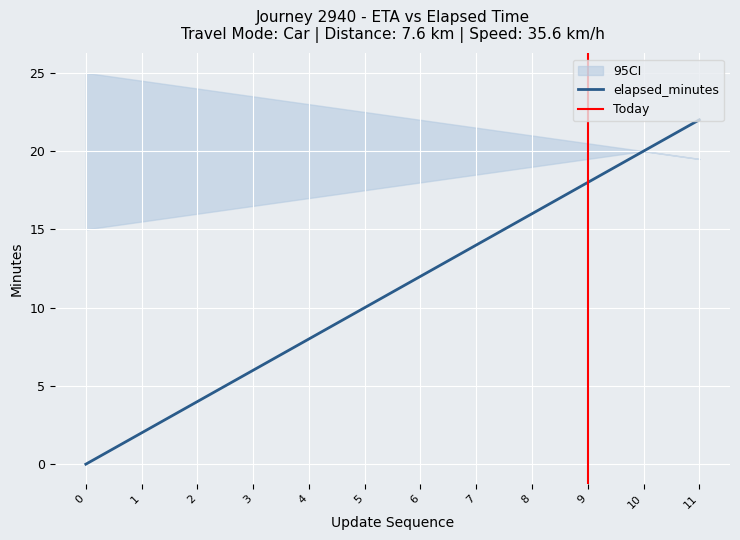

At how many categories does at least one series exceed 18?

12